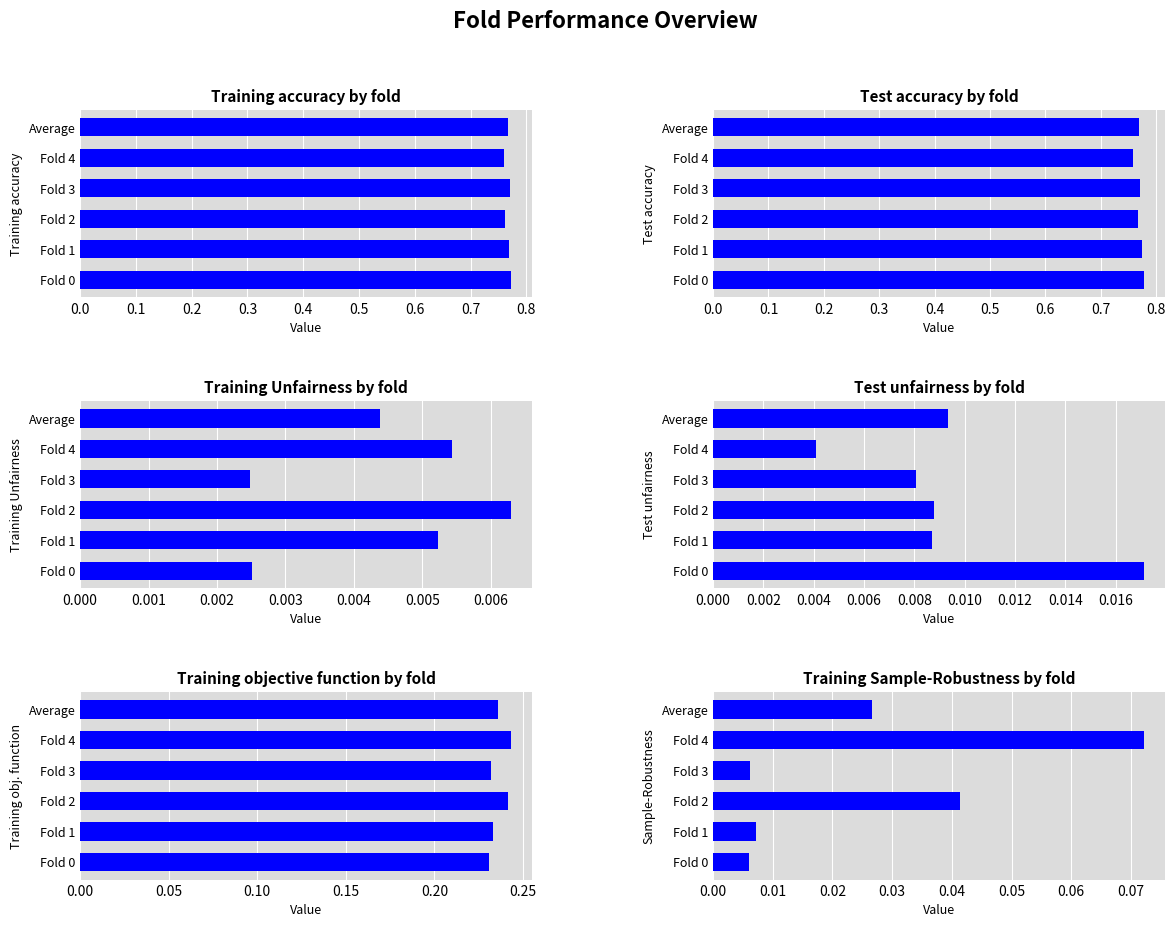

Which series has the largest total across all categories?

Test accuracy